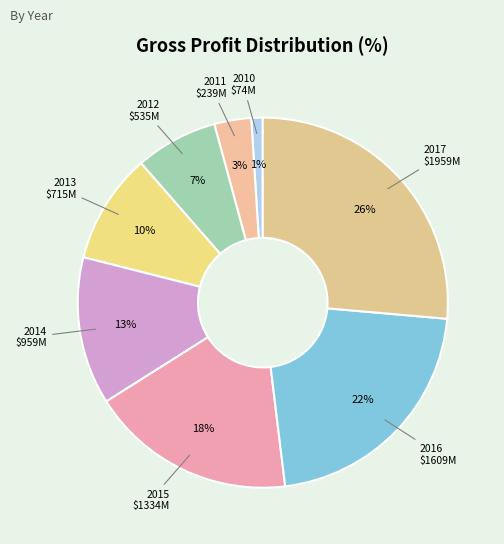

How many slices are in this pie chart?

8